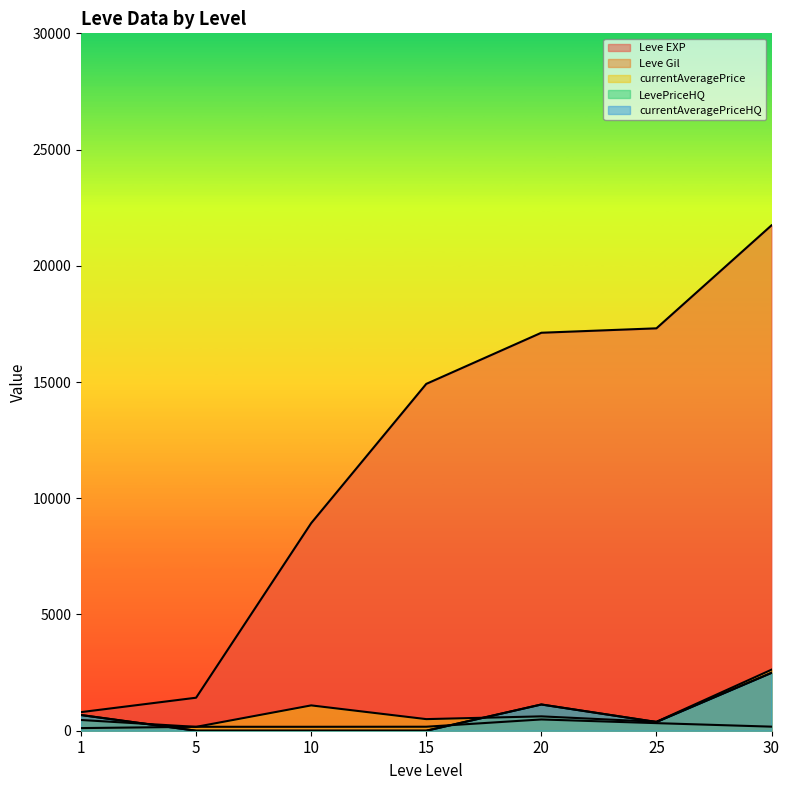

What is the total value across all series at 15?

15591.0